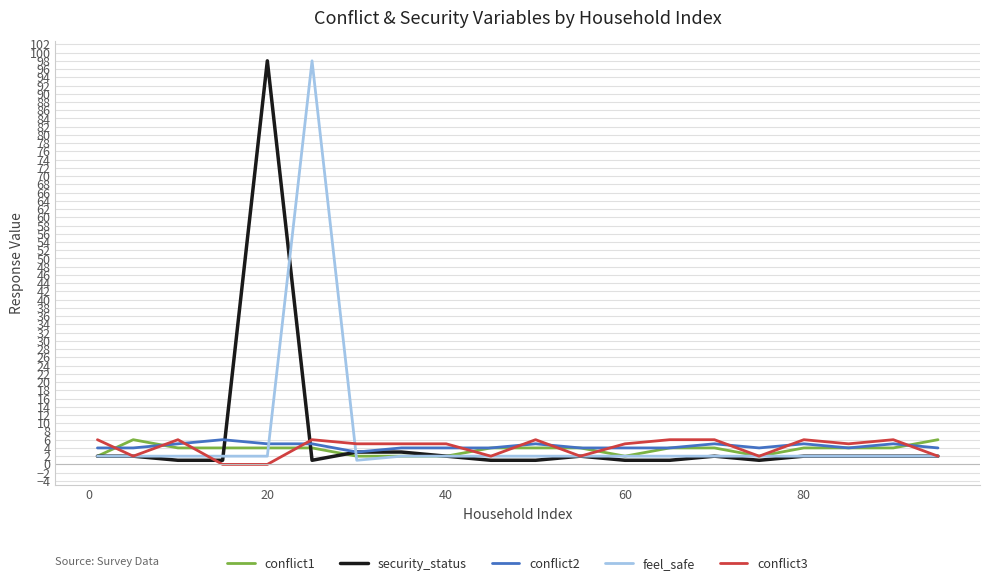

What is the greatest value displayed?

98